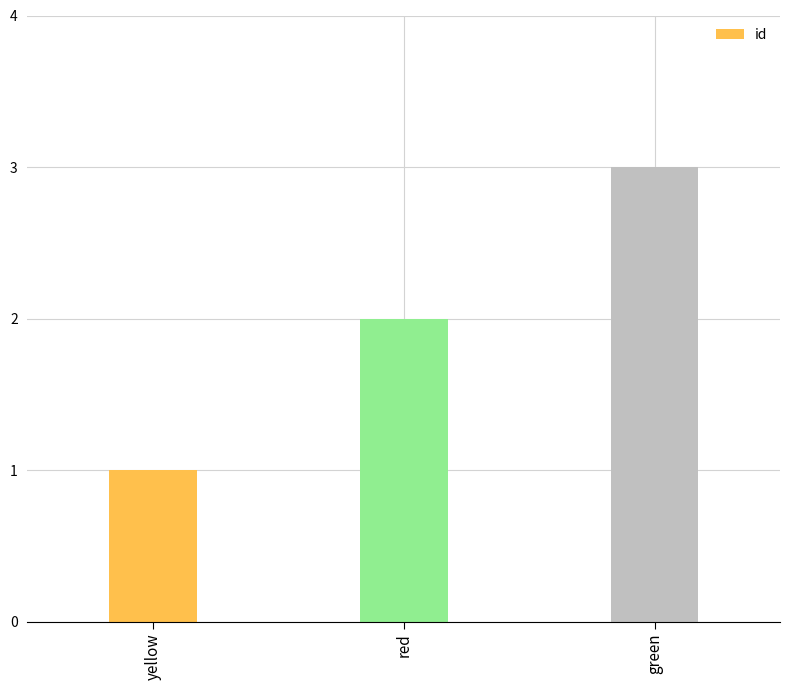

What is the difference between the maximum and second lowest values?

1